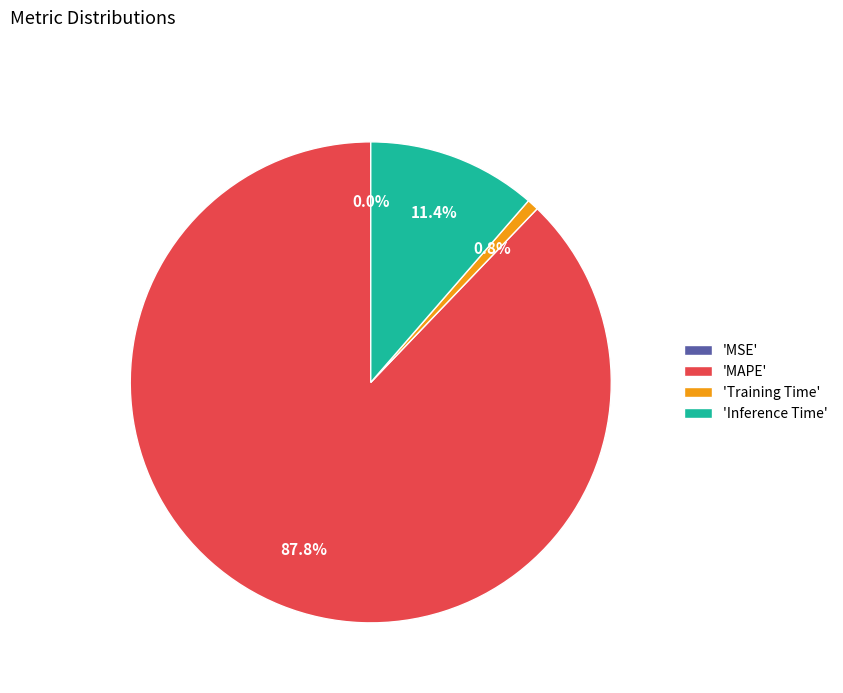

Between 'MAPE' and 'Training Time', which is larger?

'MAPE'